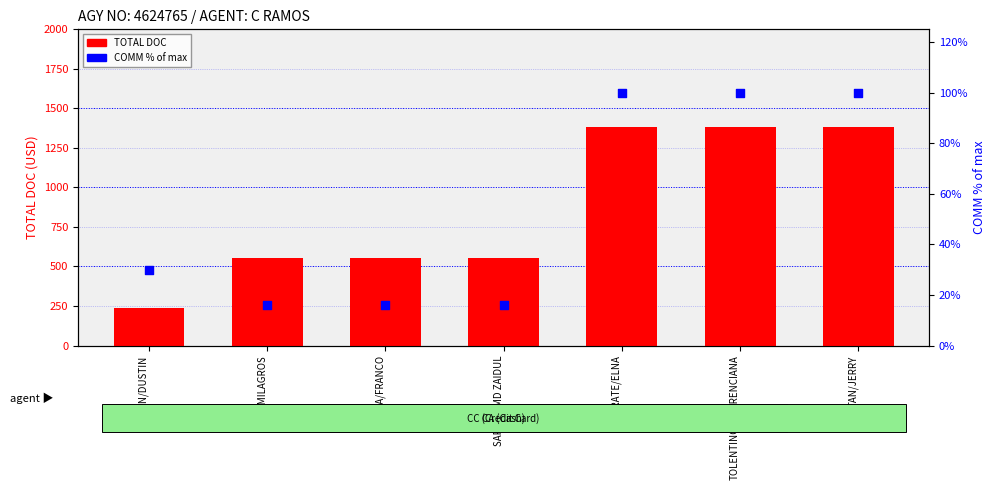

What is the total value across all series at TAN/JERRY?

1485.0